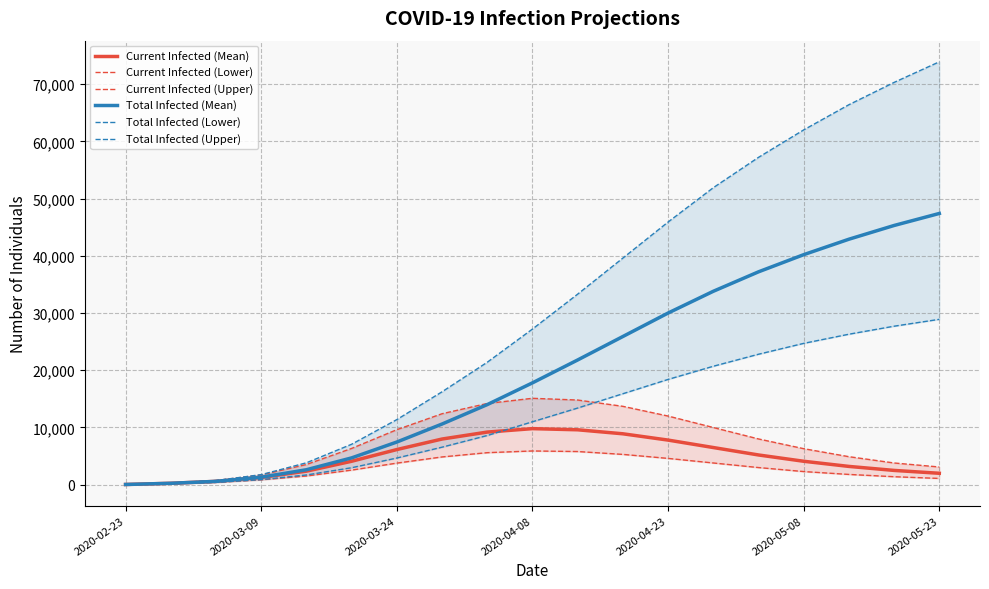

What is the maximum value for Current Infected (Mean)?

9800